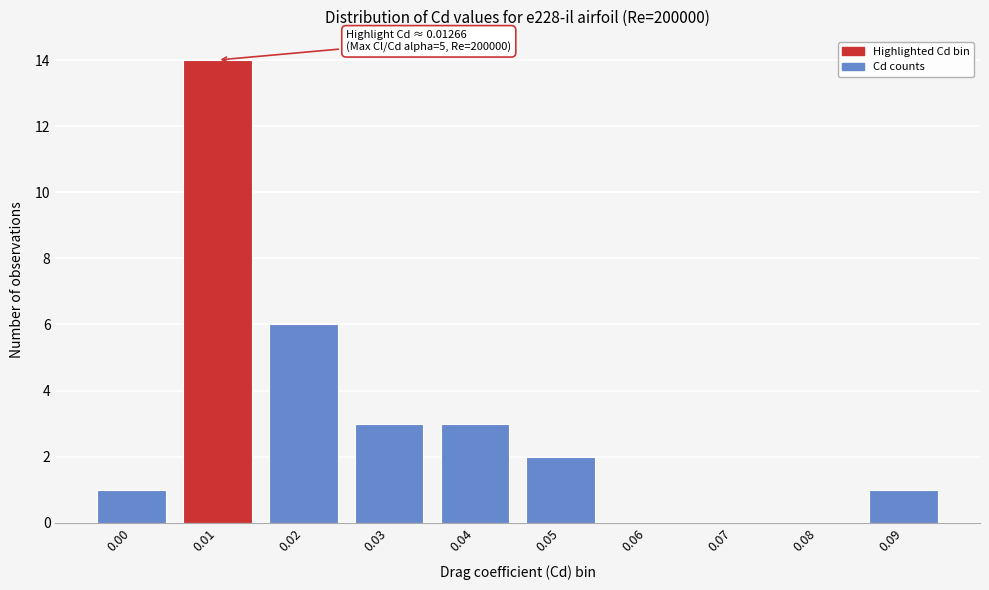

Reading right to left, transcribe all the data shown in this chart.

0.09=1	0.08=0	0.07=0	0.06=0	0.05=2	0.04=3	0.03=3	0.02=6	0.01=14	0.00=1